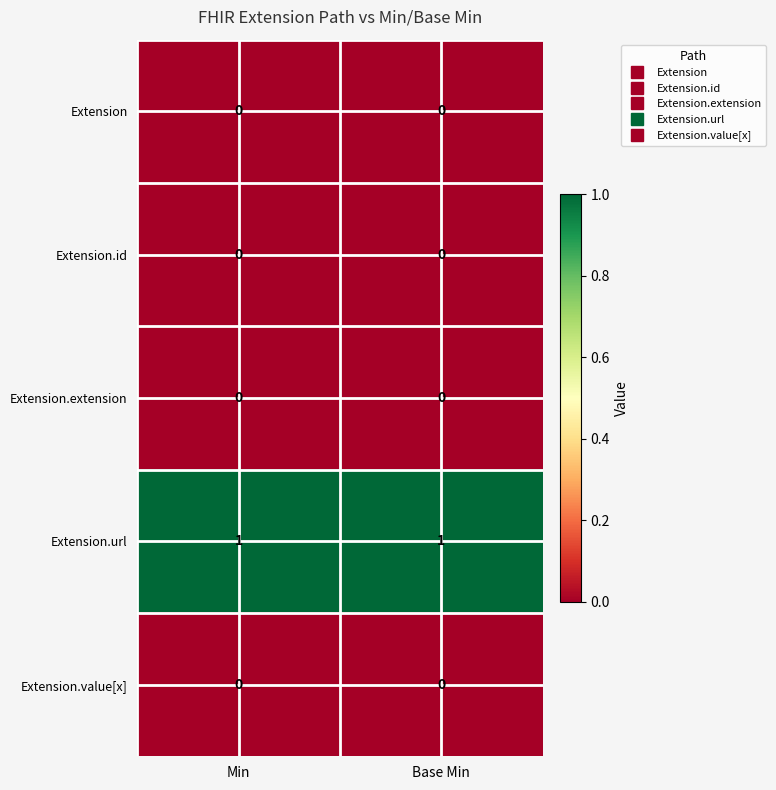

What is the difference between the highest and lowest values at Min?

1